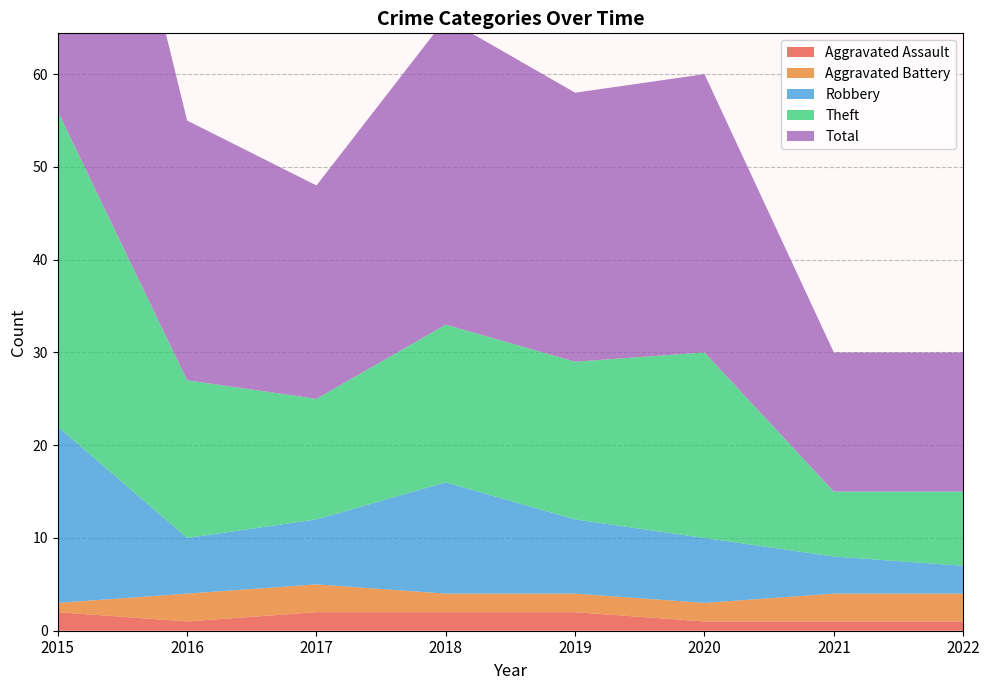

What is the difference between the Aggravated Assault values at 2015 and 2020?

1